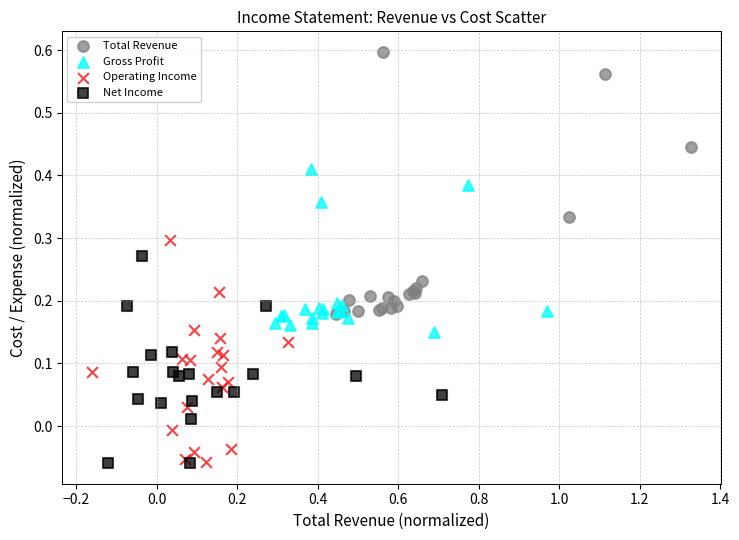

Which series has the largest Y range (max minus min)?

Total Revenue